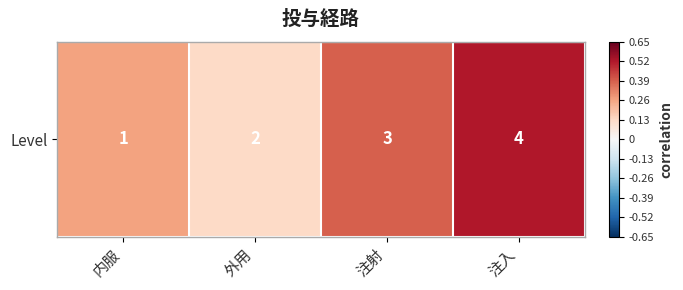

What is the average value?

0.3